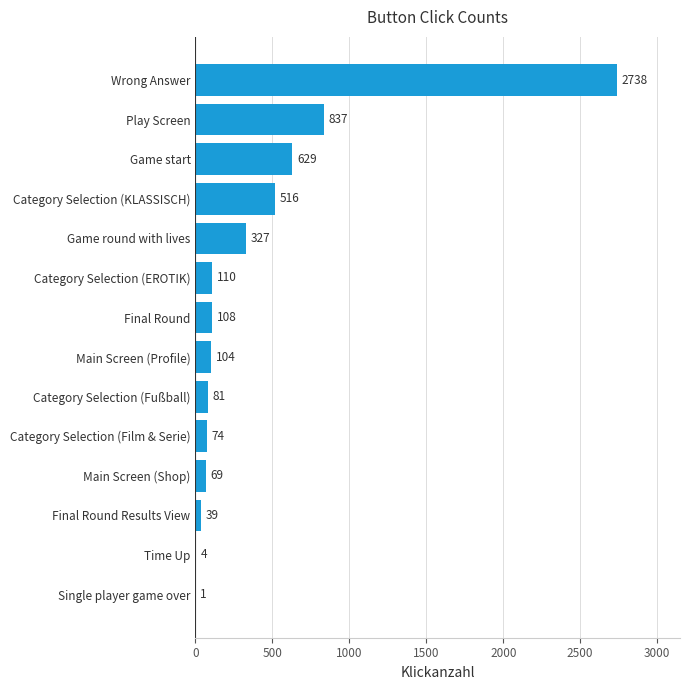

Which category has the highest value across all series?

Wrong Answer